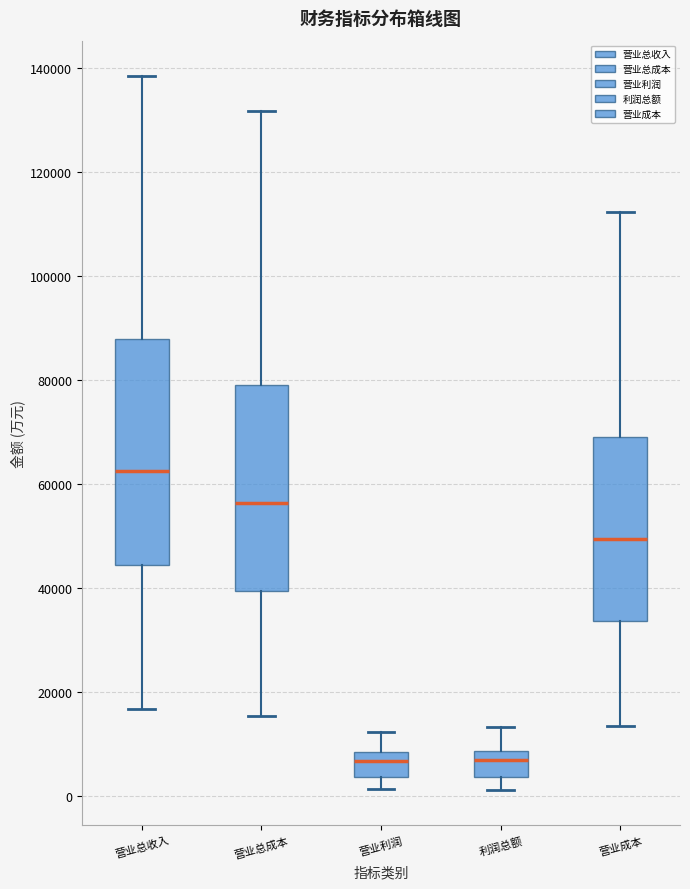

Where is the lower edge of the box for 利润总额 on the y-axis? The values are not printed on the chart, so give them approximately, as read against the axis.

4000